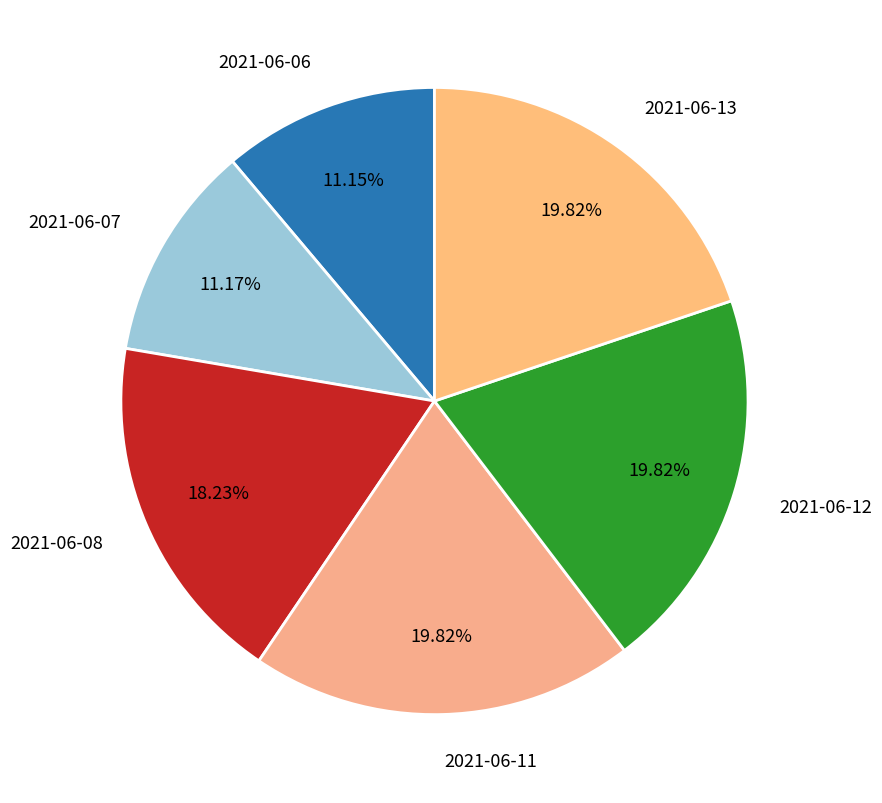

To the nearest percent, what percentage of the pie is 2021-06-11?

20%